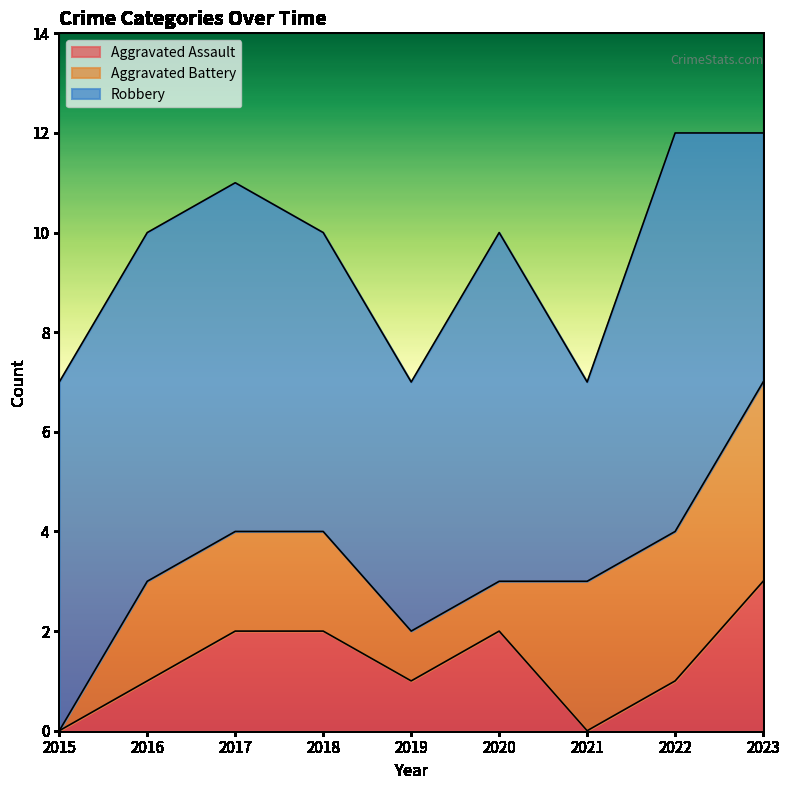

How many Aggravated Assault values are between 1 and 2?

6